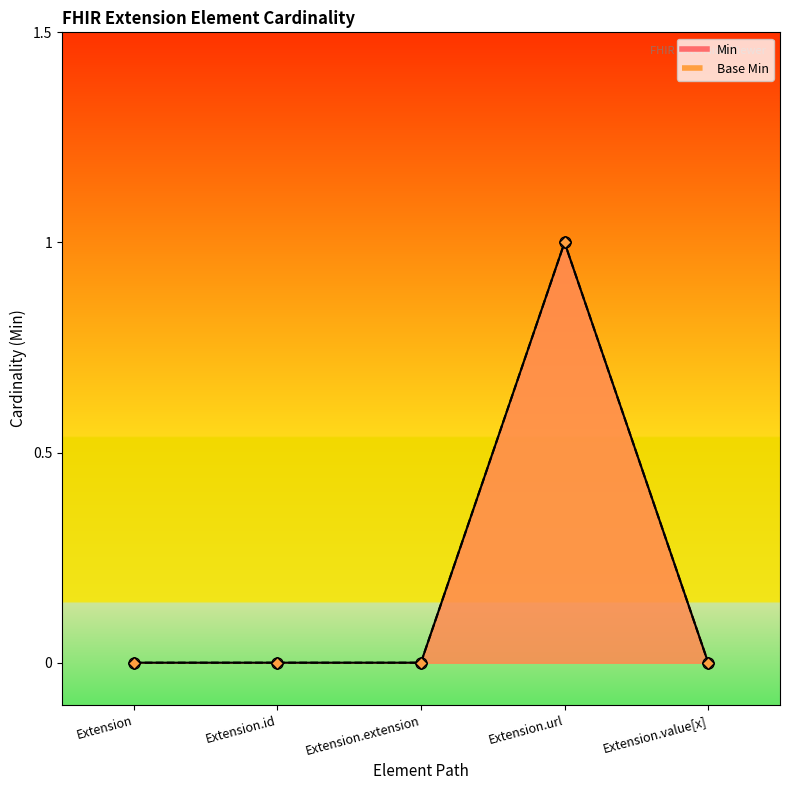

List the labels in order of Base Min value, largest first.

Extension.url, Extension, Extension.id, Extension.extension, Extension.value[x]